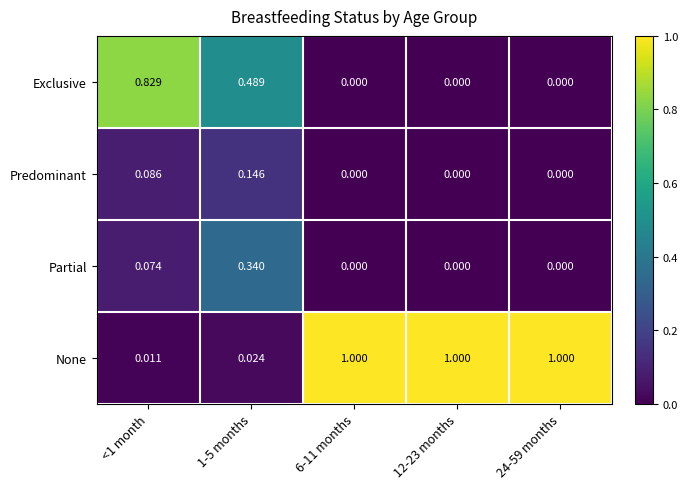

Between 1-5 months and 24-59 months, which series saw the biggest shift?

None